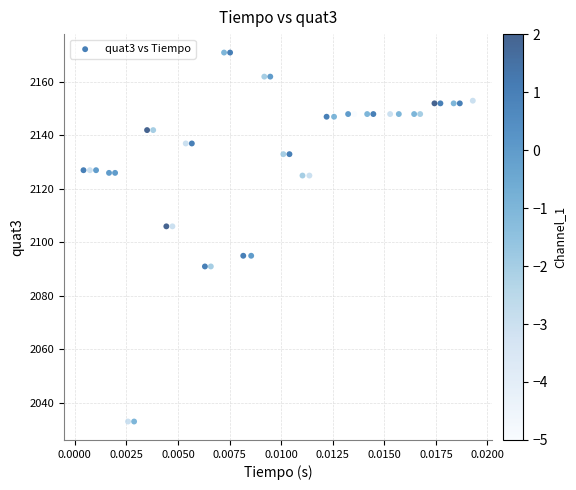

What is the range of Y values (max minus min)?

138